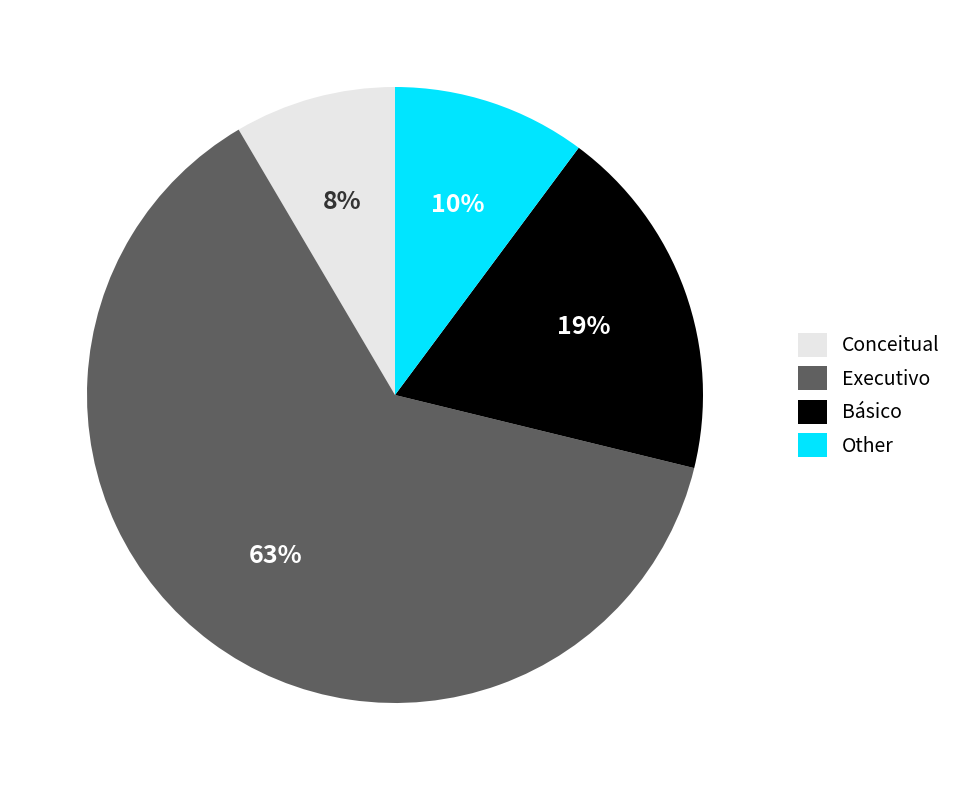

How many segments does this pie chart have?

4